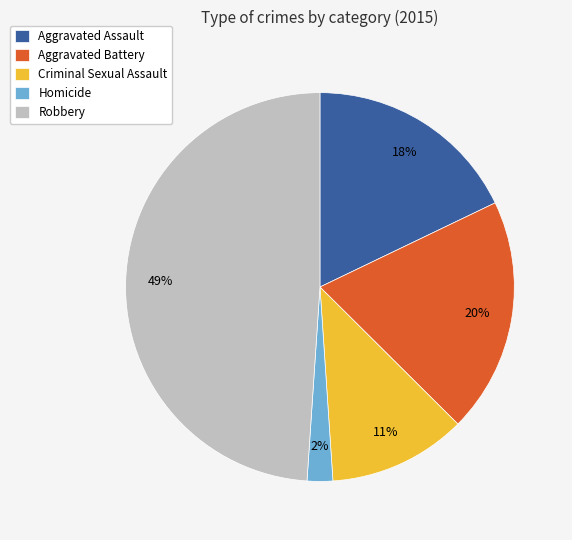

What percentage is the Aggravated Battery slice, to the nearest percent?

20%